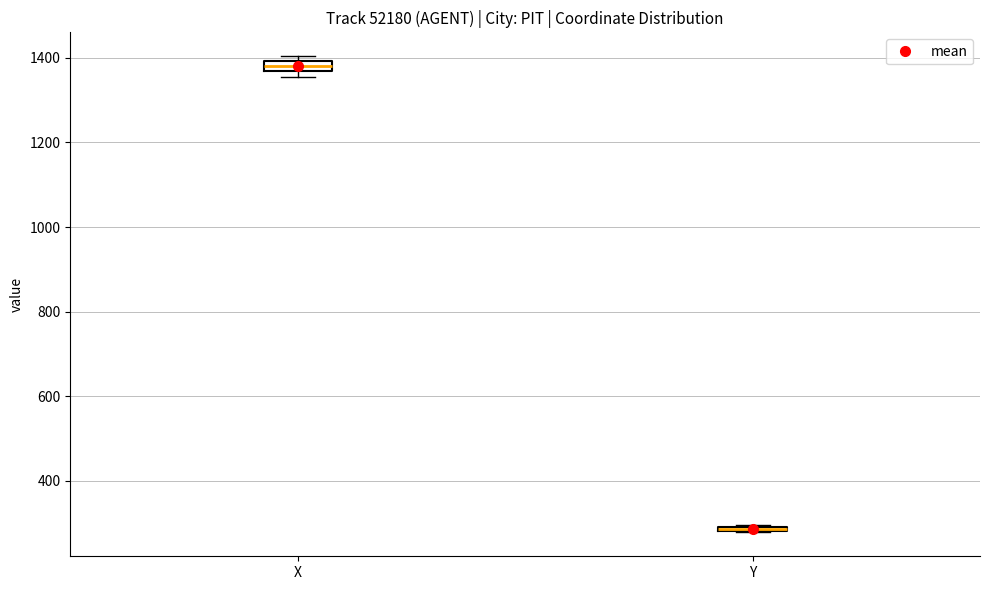

Where is the upper edge of the box for X on the y-axis? The values are not printed on the chart, so give them approximately, as read against the axis.

1400